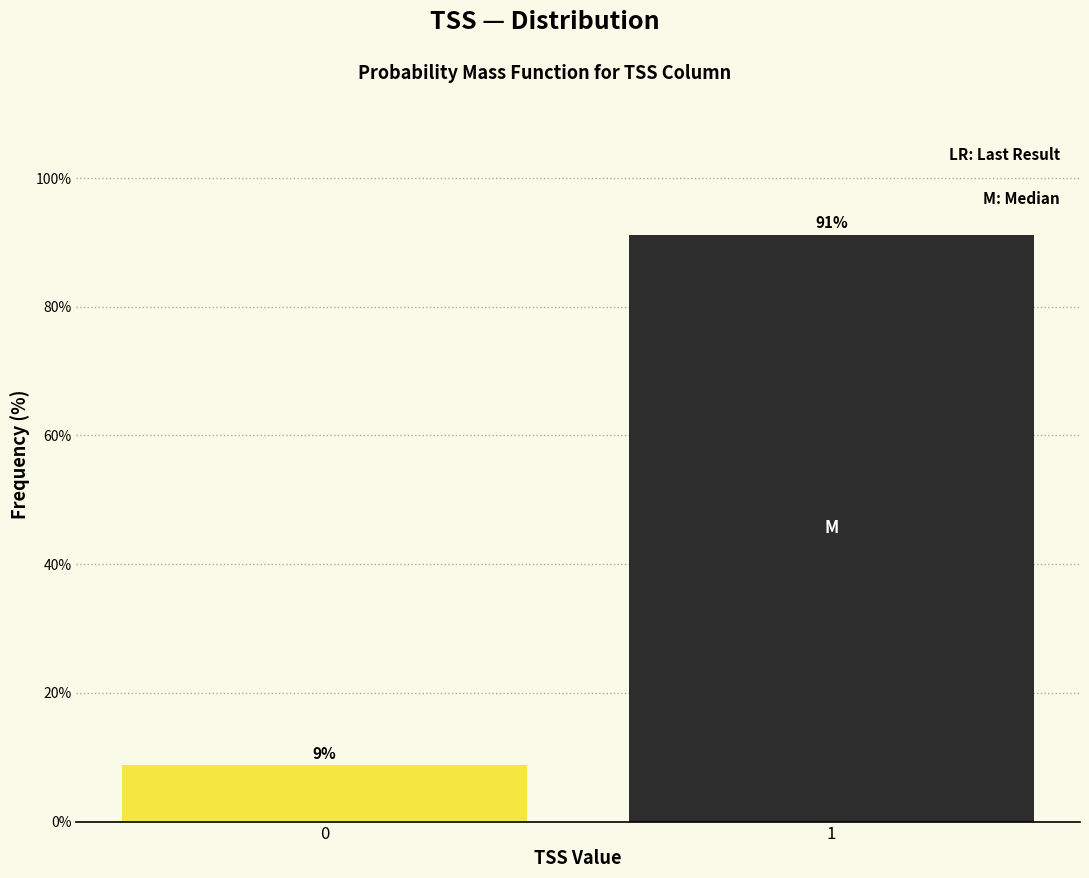

Read the value at 0.

8.8